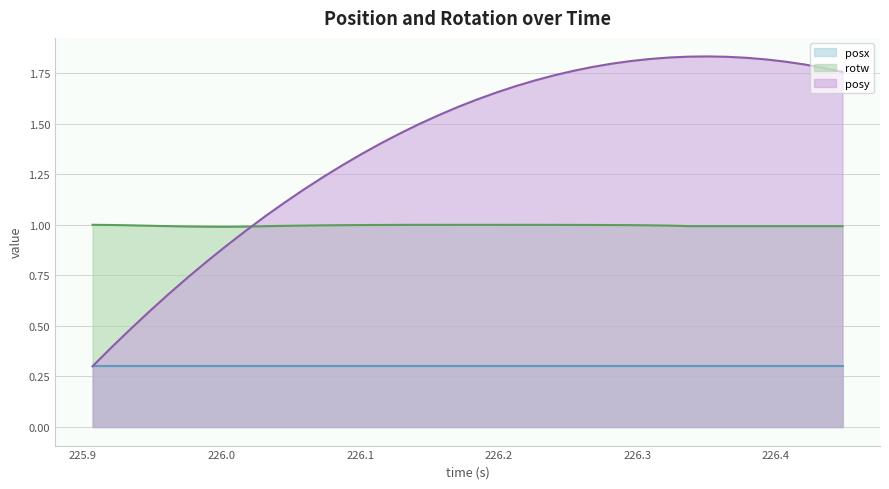

Which series has the largest total across all categories?

posy